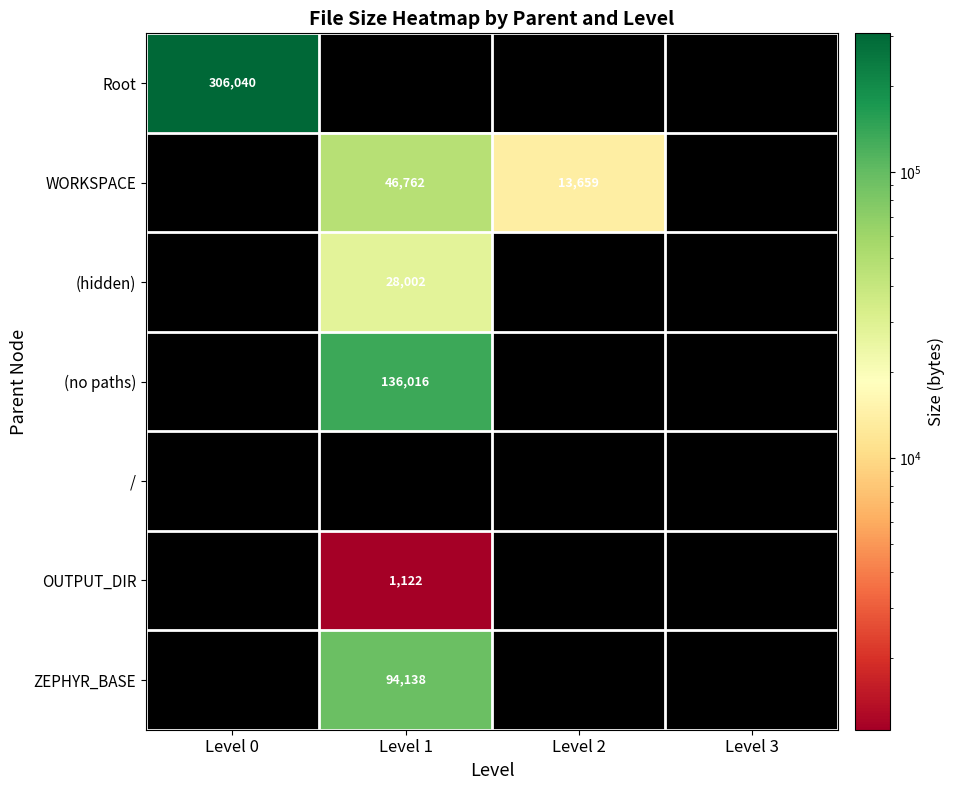

At how many categories does at least one series exceed 35929?

2